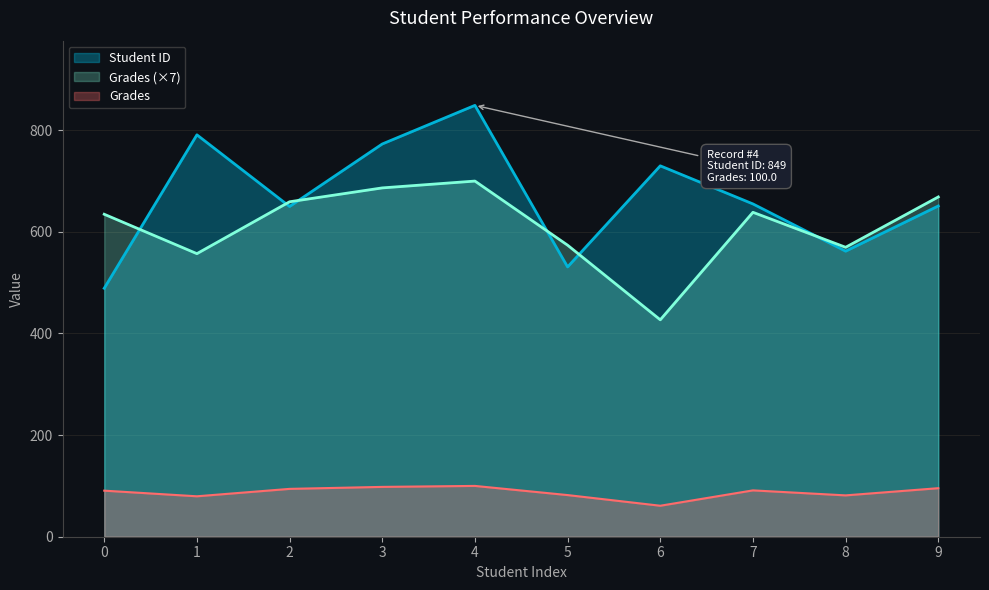

What is the sum of all Grades values?

873.6